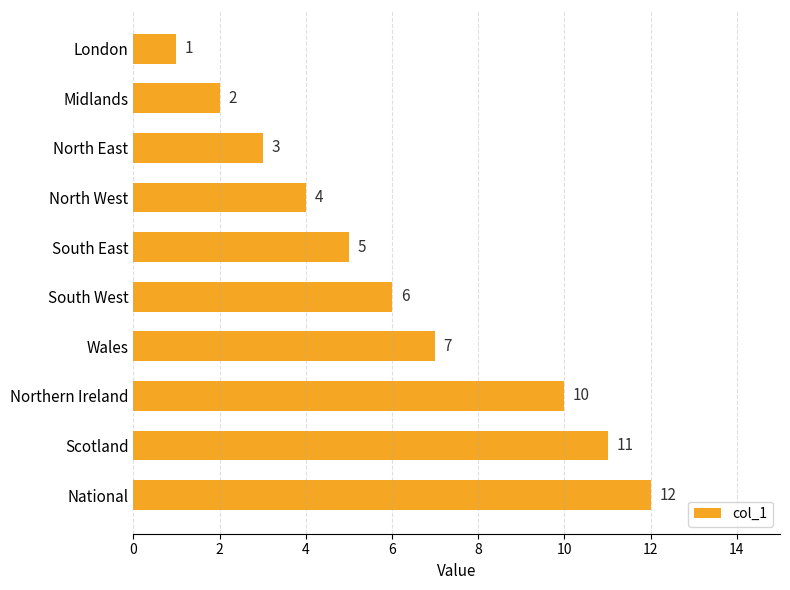

What is the difference between the maximum and minimum values?

11